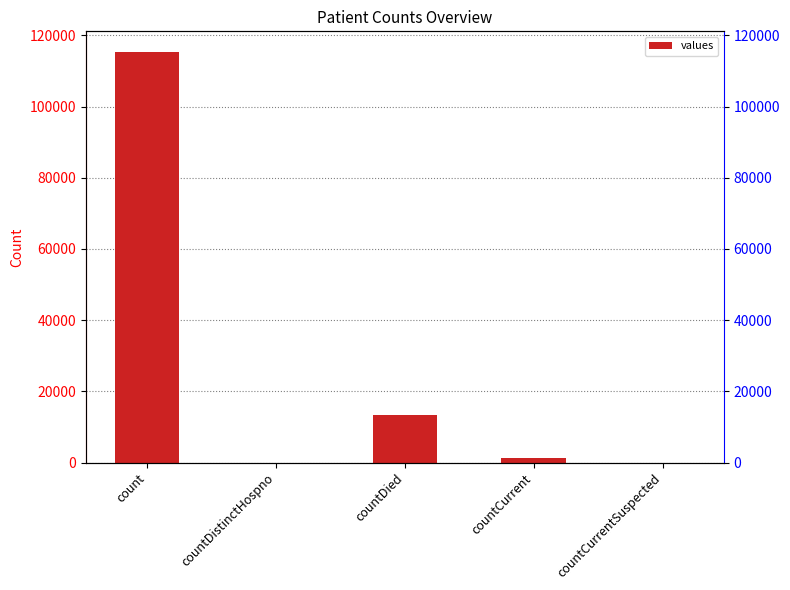

What is the average value?

26021